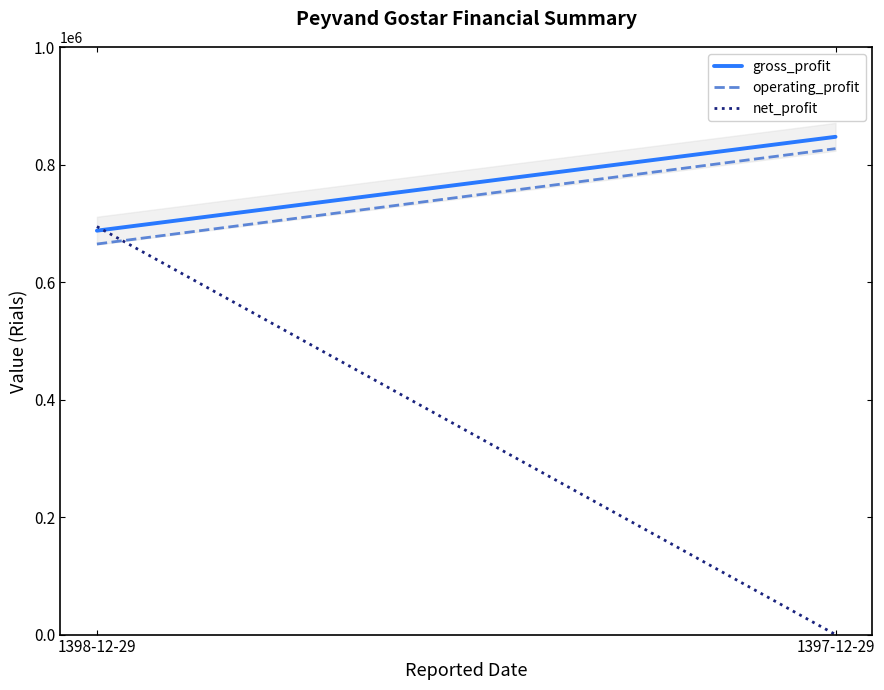

What is the spread (max minus min) of values at 1397-12-29?

847463